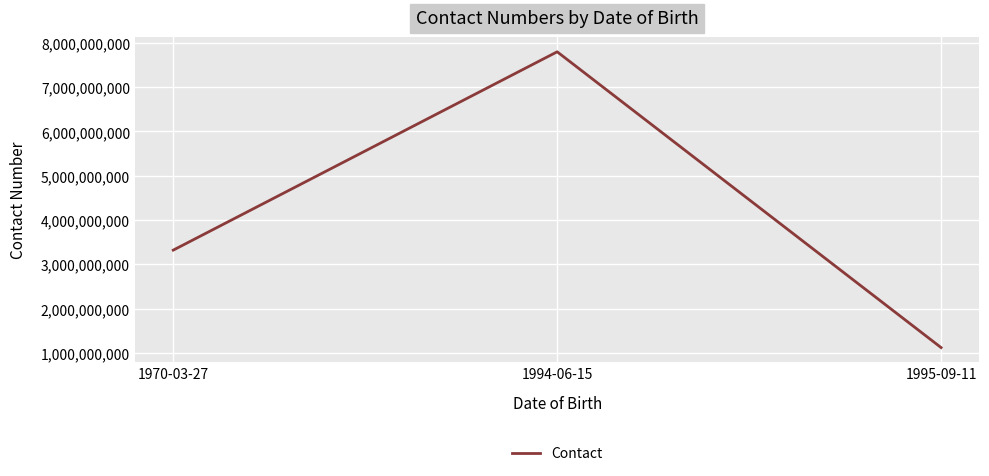

Is it true that the value at 1994-06-15 is 2506201397?

False